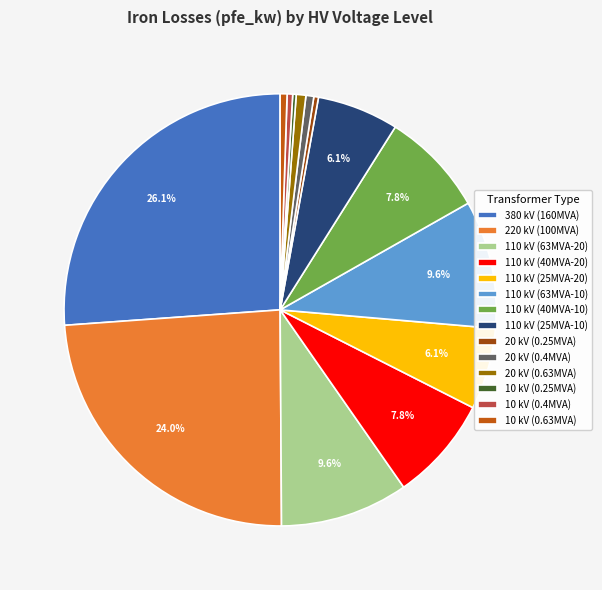

Is 110 kV (40MVA-10) the majority of the pie?

No